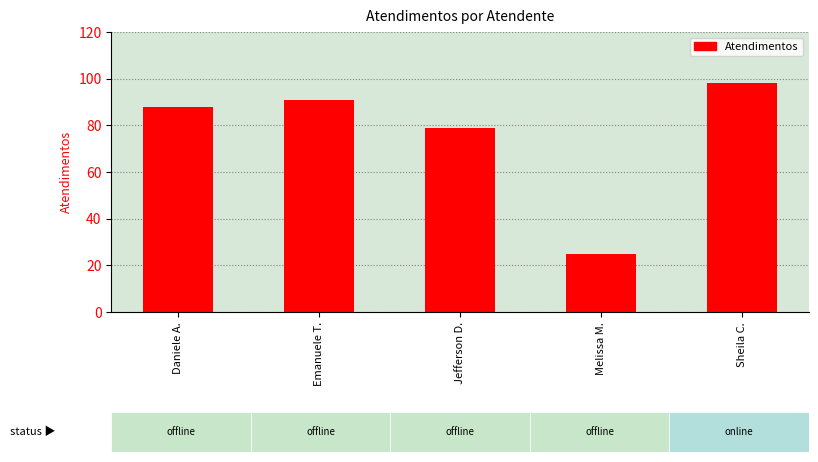

What is the difference between the second highest and second lowest values?

12